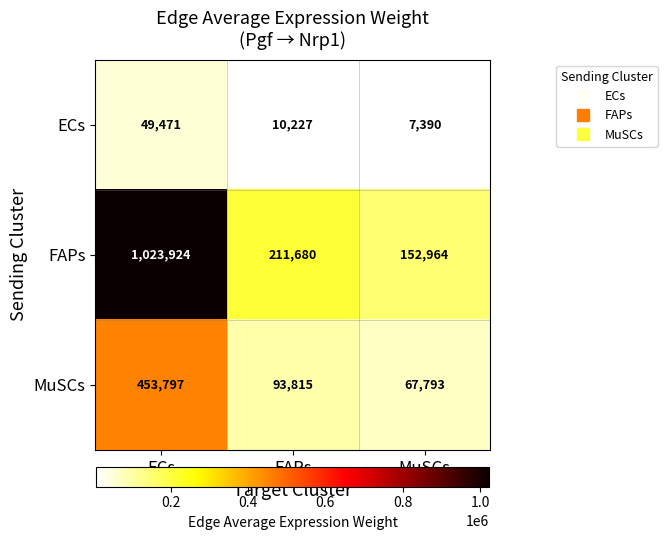

List the labels in order of FAPs value, smallest first.

MuSCs, FAPs, ECs